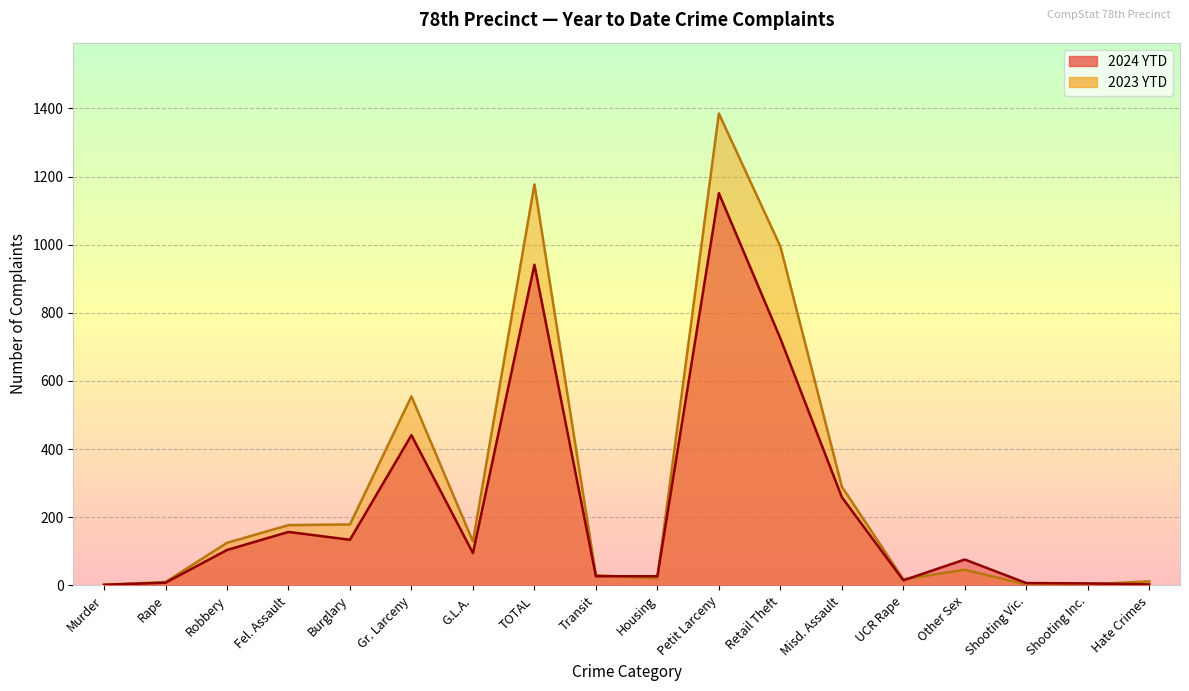

Read the 2023 YTD value at Misd. Assault, to the nearest 50.

300